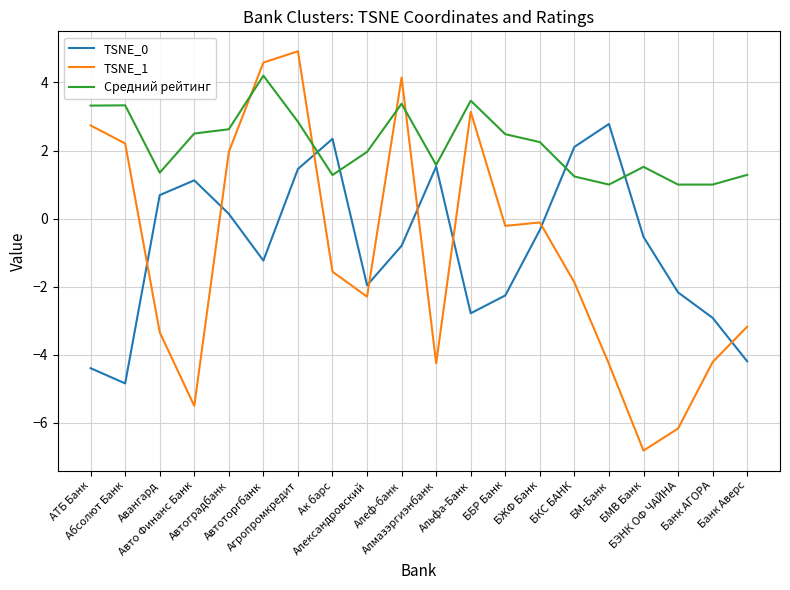

Is this an area chart (filled region under the line)?

No